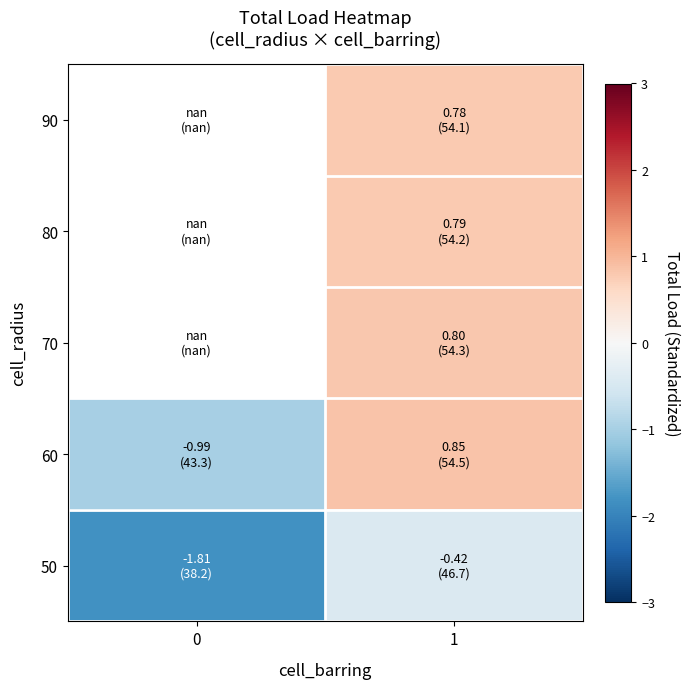

At 1, list the series in order from largest to smallest.

60, 70, 80, 90, 50